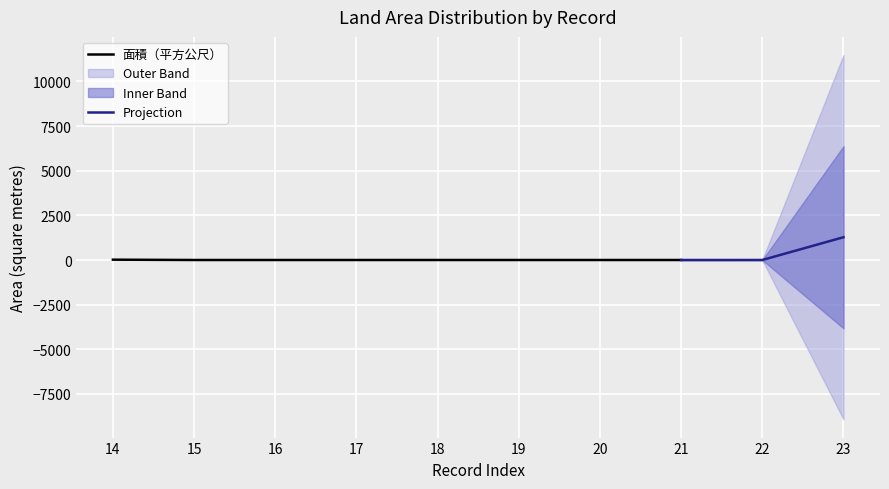

Which has a higher value, 23 or 18?

23